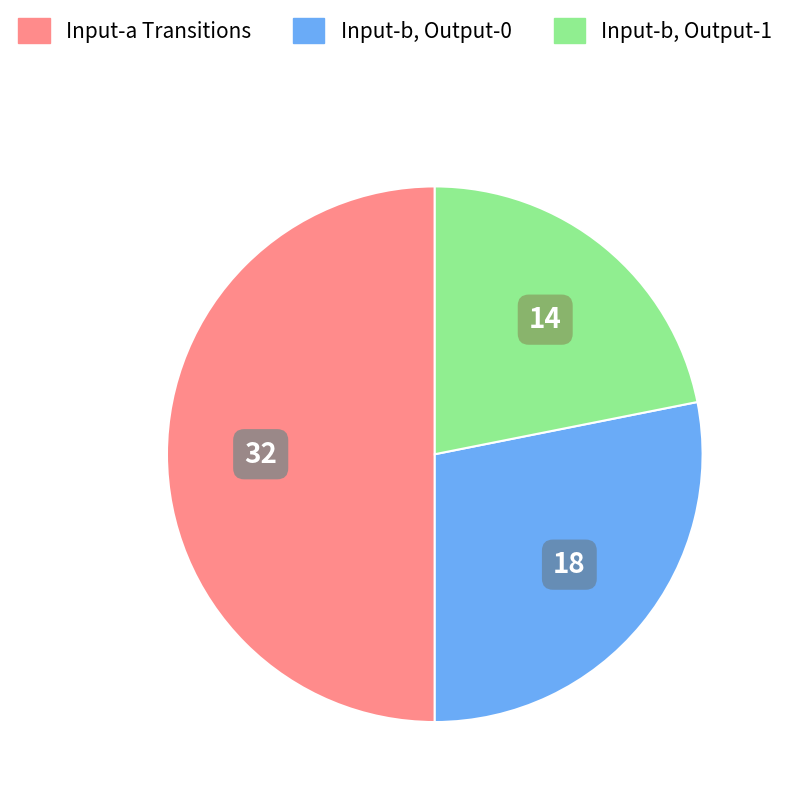

Count the number of slices in the pie.

3